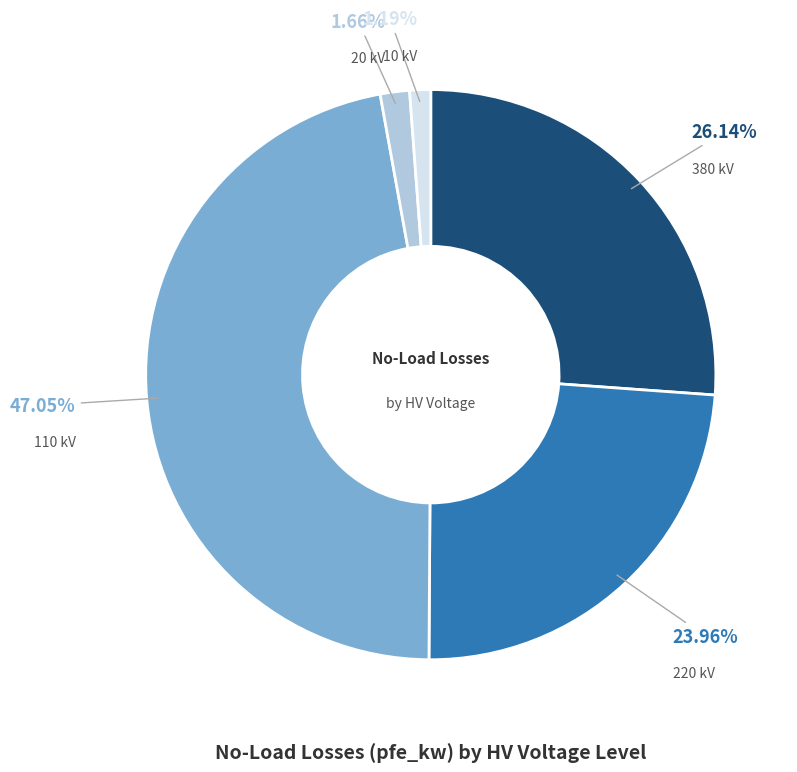

Is there a majority slice in this chart?

No